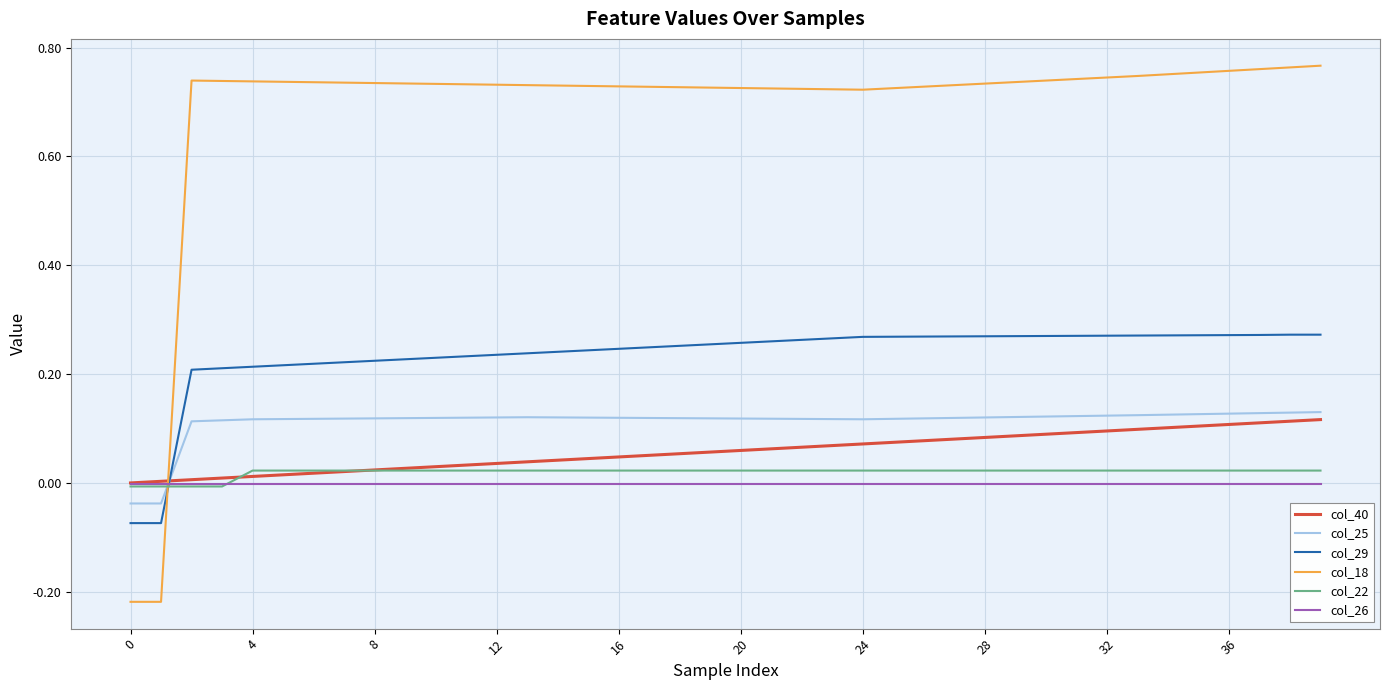

Which series has the widest spread of values?

col_18